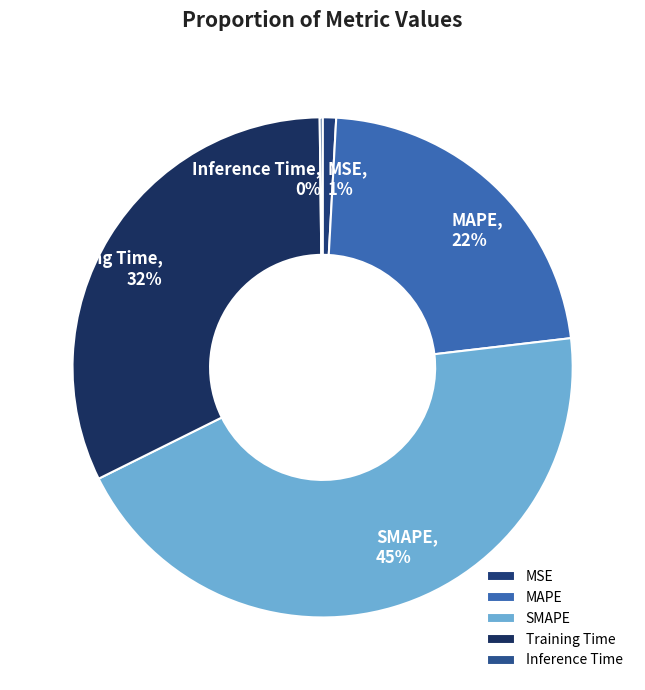

Is it true that MSE is 1% of the pie?

True